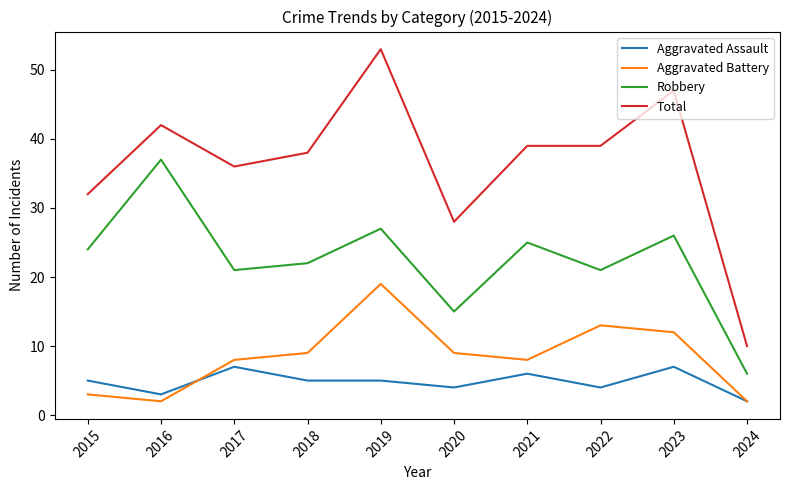

Reading left to right, transcribe all the data shown in this chart.

Aggravated Assault: 2015=5	2016=3	2017=7	2018=5	2019=5	2020=4	2021=6	2022=4	2023=7	2024=2
Aggravated Battery: 2015=3	2016=2	2017=8	2018=9	2019=19	2020=9	2021=8	2022=13	2023=12	2024=2
Robbery: 2015=24	2016=37	2017=21	2018=22	2019=27	2020=15	2021=25	2022=21	2023=26	2024=6
Total: 2015=32	2016=42	2017=36	2018=38	2019=53	2020=28	2021=39	2022=39	2023=47	2024=10